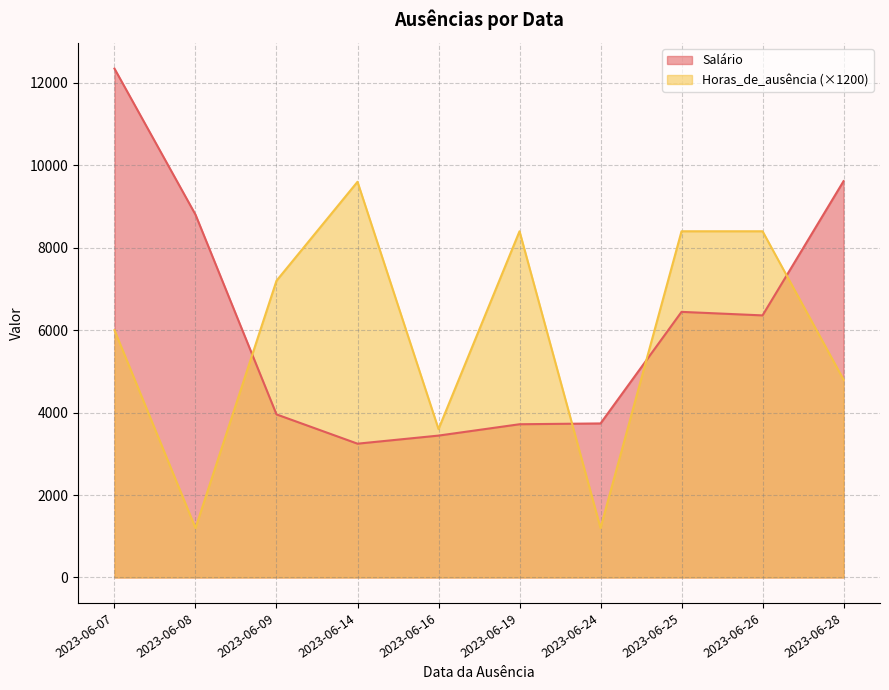

Where is the first local minimum for Salário?

2023-06-14